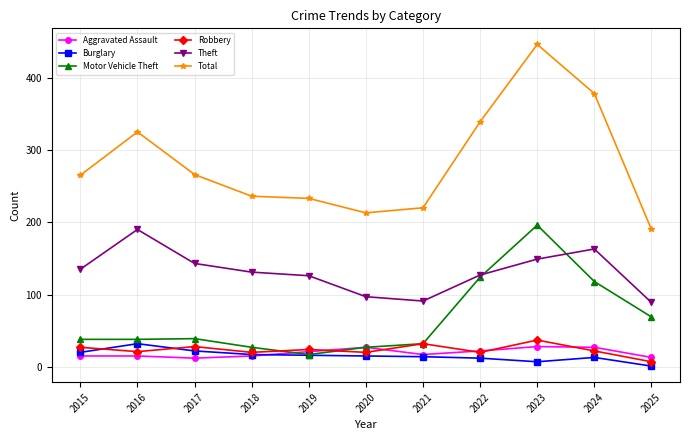

Is the value of Burglary at 2021 greater than the value of Motor Vehicle Theft at 2022?

No